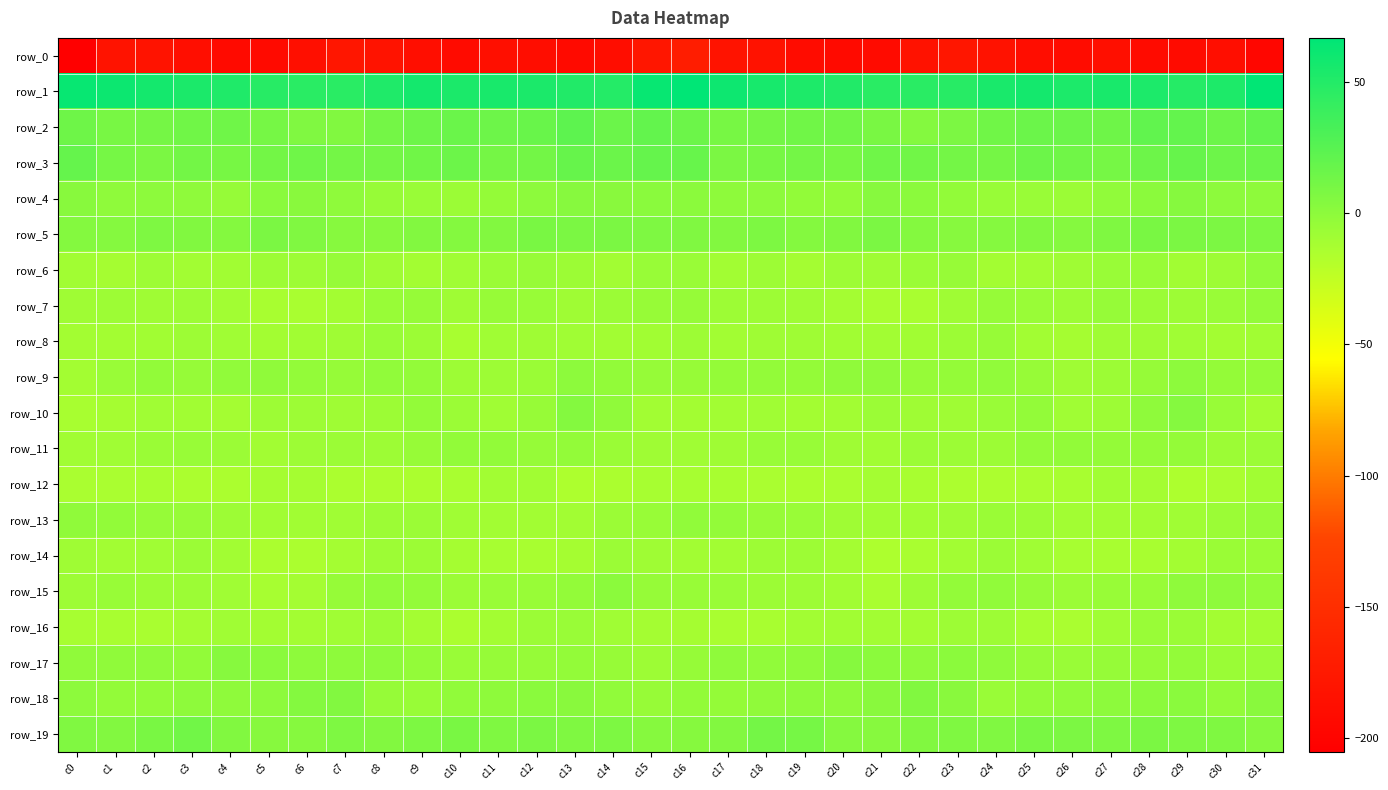

At which label does row_18 reach its minimum?

c24